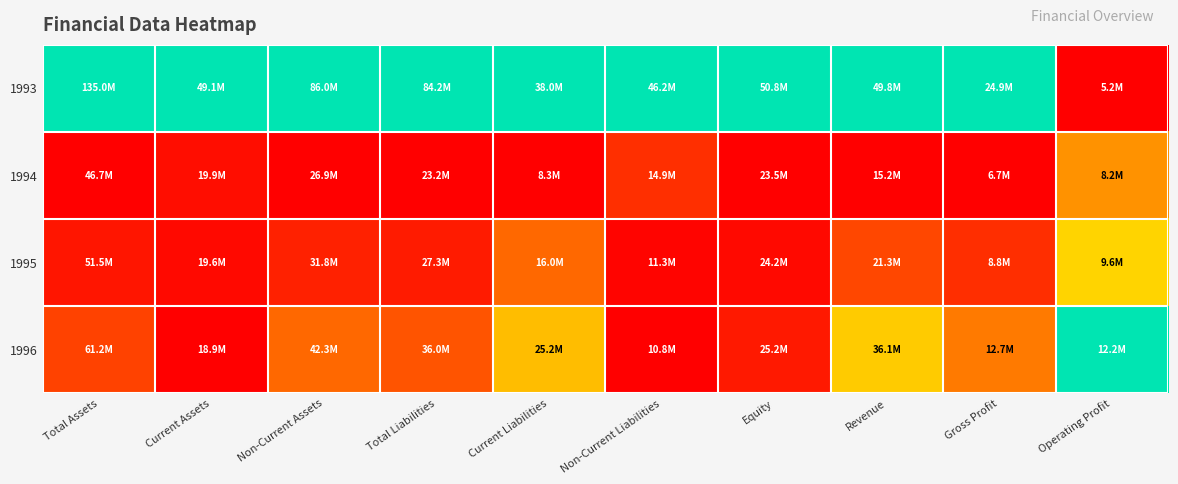

How many categories are shown in the chart?

10